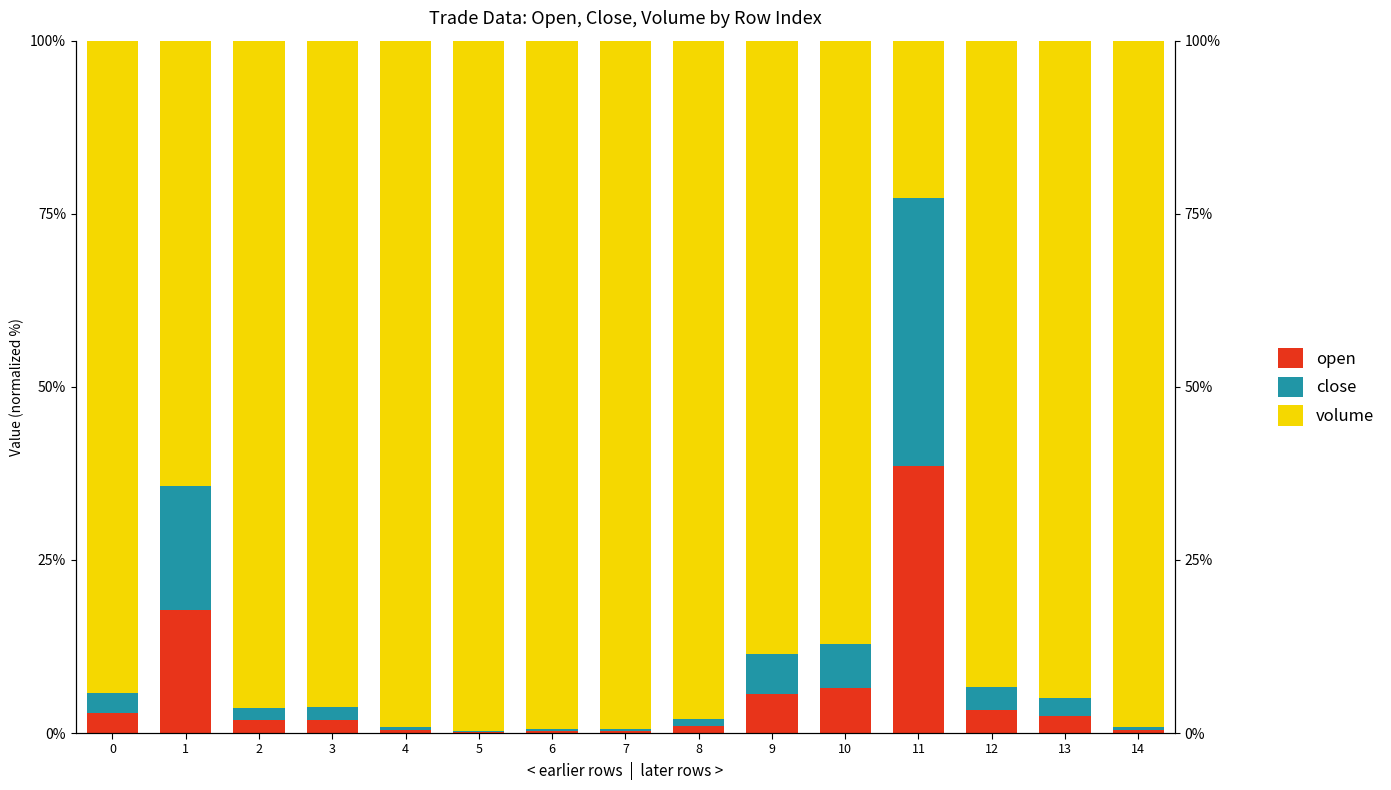

What is the spread (max minus min) of values at 11?

0.2